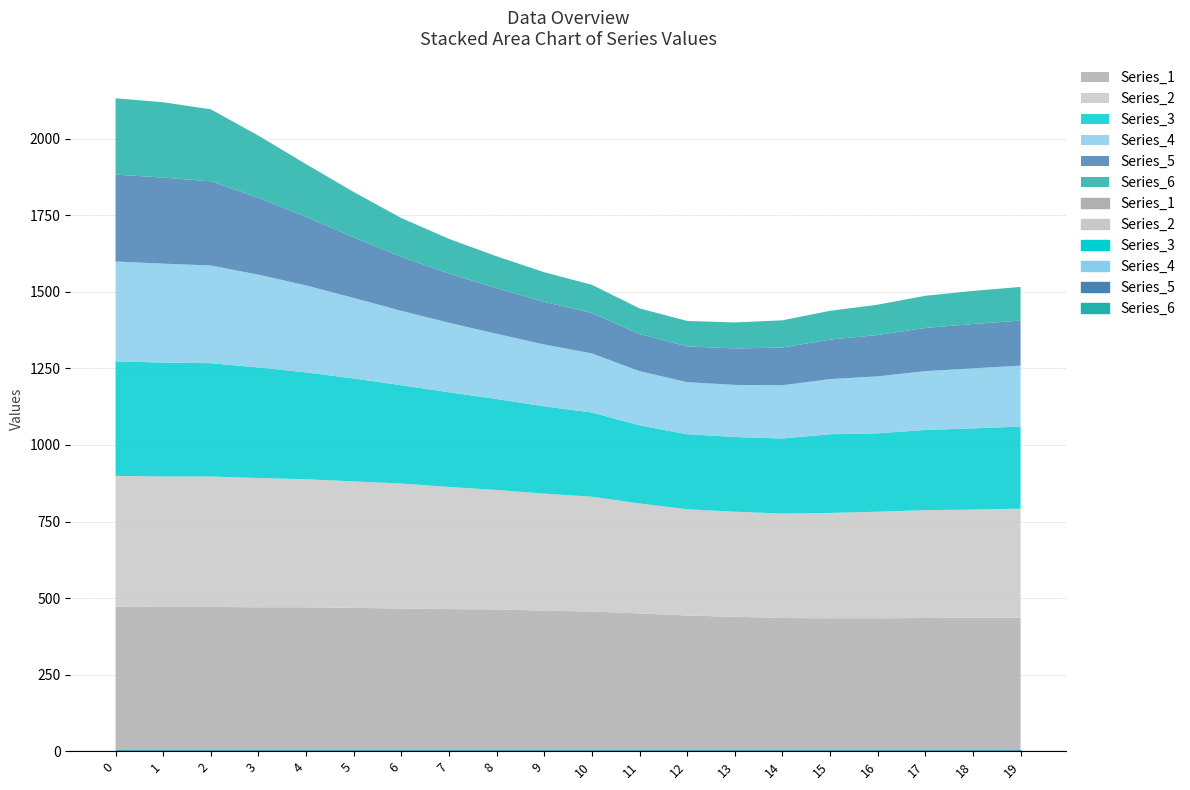

Between 2 and 5, which series saw the biggest shift?

Series_6